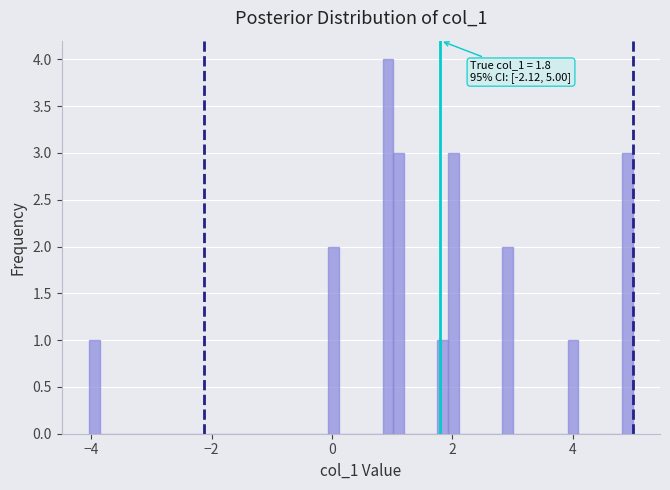

Read against the x-axis, roughly where is the centre of the tallest bar?

1.0